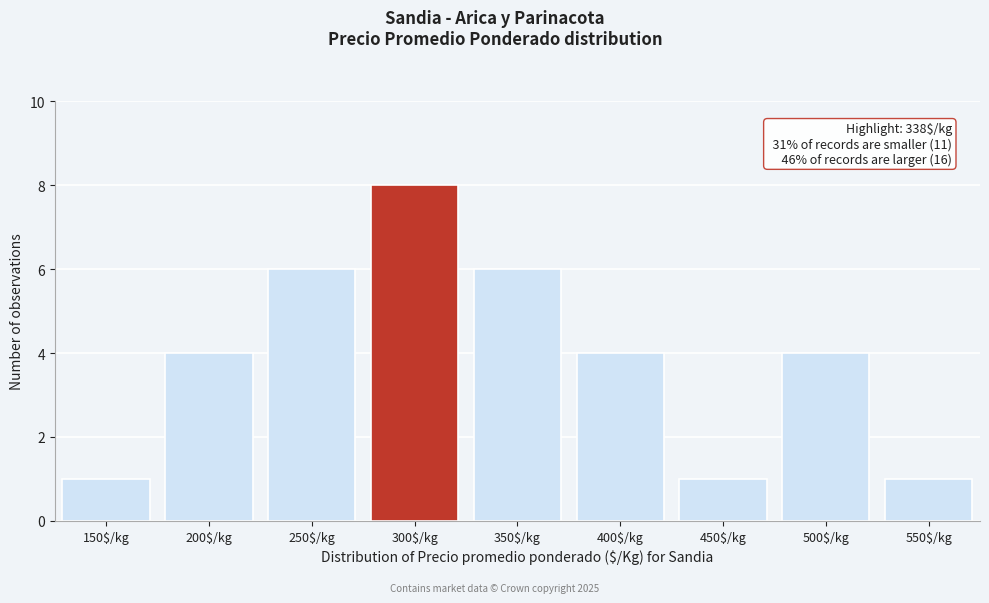

Reading left to right, what are all the values shown in this chart?

1	4	6	8	6	4	1	4	1